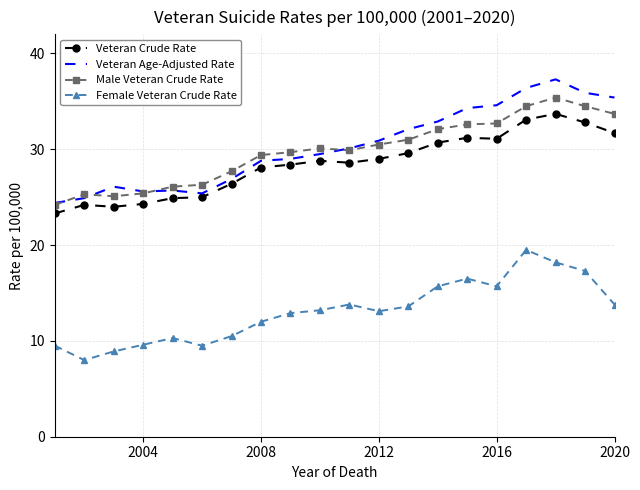

True or false: Male Veteran Crude Rate and Female Veteran Crude Rate cross at least once.

False